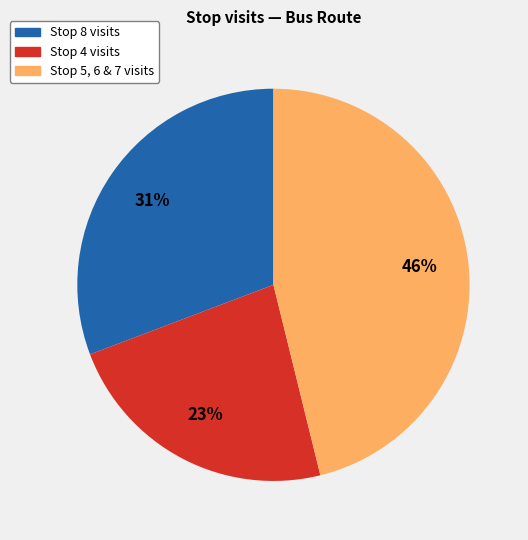

To the nearest percent, what is the average slice percentage?

33%